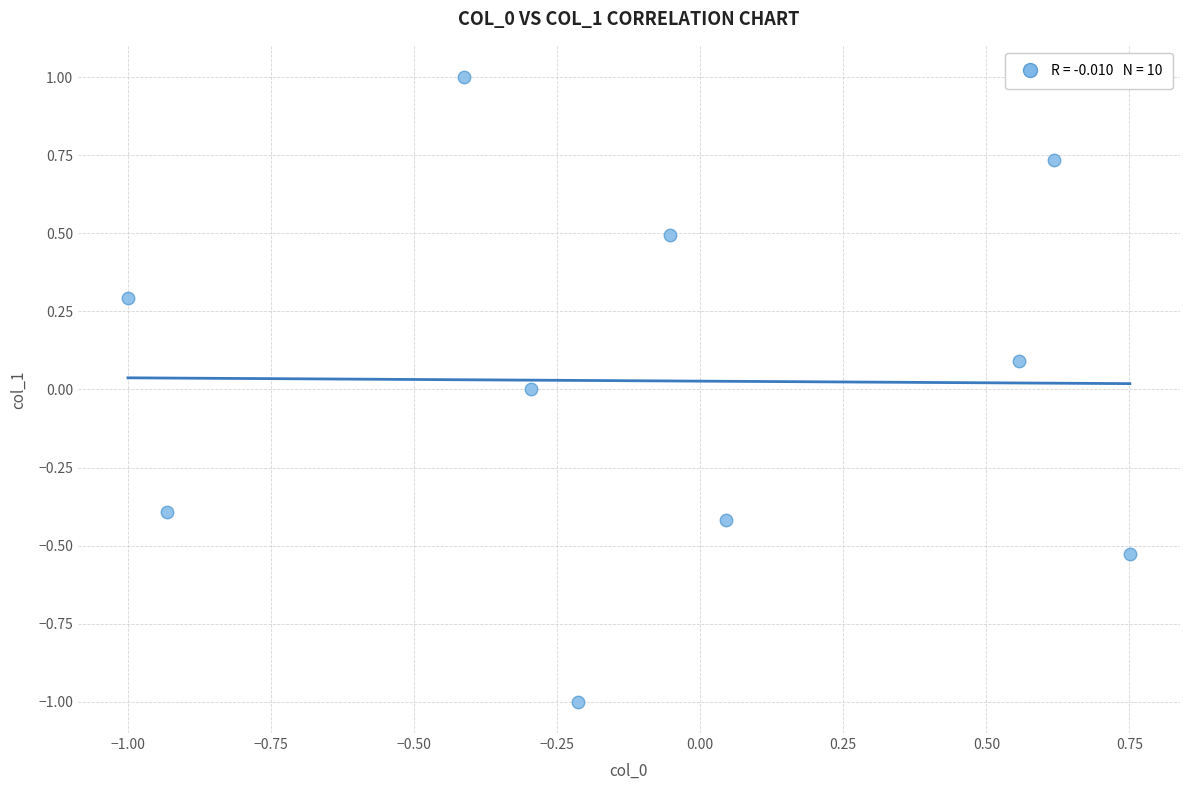

What is the range of Y values (max minus min)?

2.0